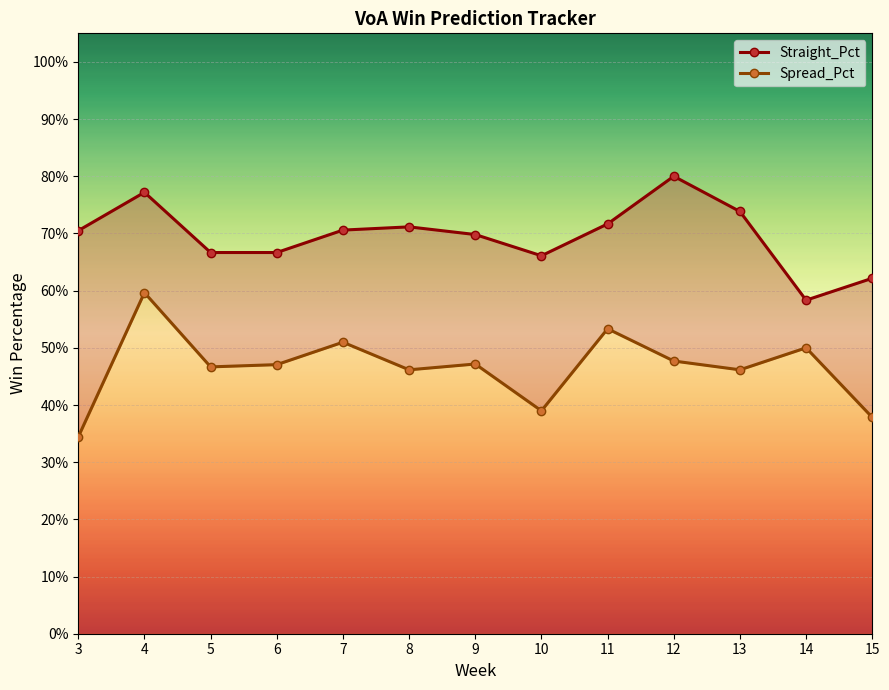

What is the spread (max minus min) of values at 5?

0.2